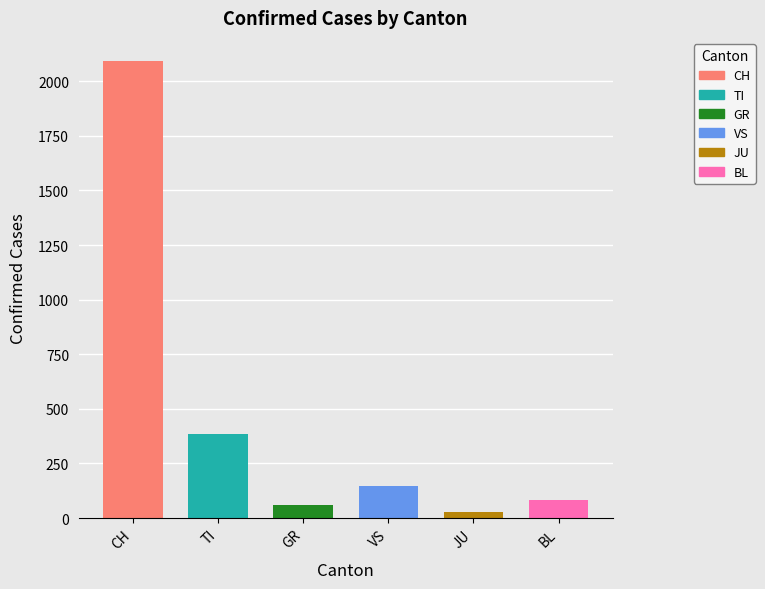

Is the value of GR at 2020-03-26 greater than the value of BL at 2020-03-28?

No